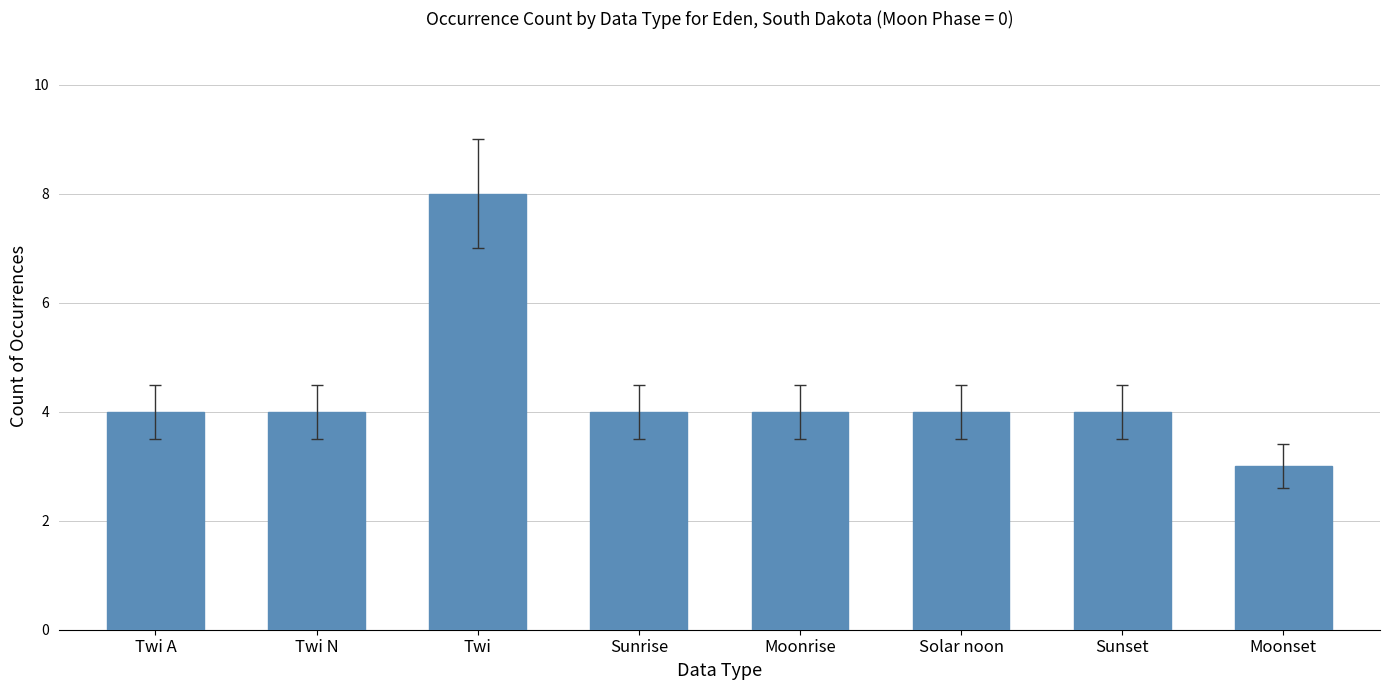

What is the value of the 5th bar from the left?

4